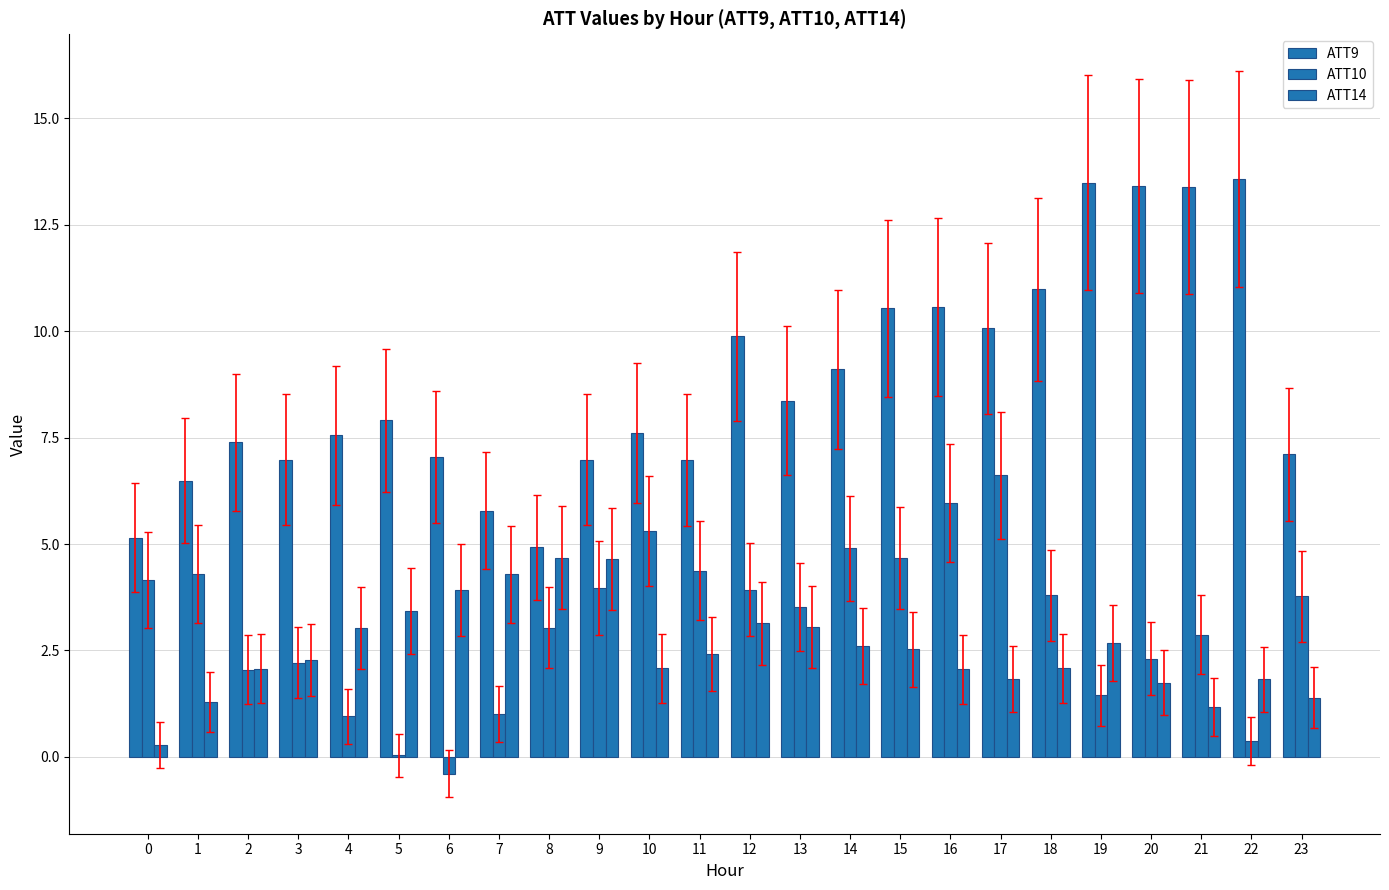

What is the value of the ATT14 bar at the 8th from the left?

4.3